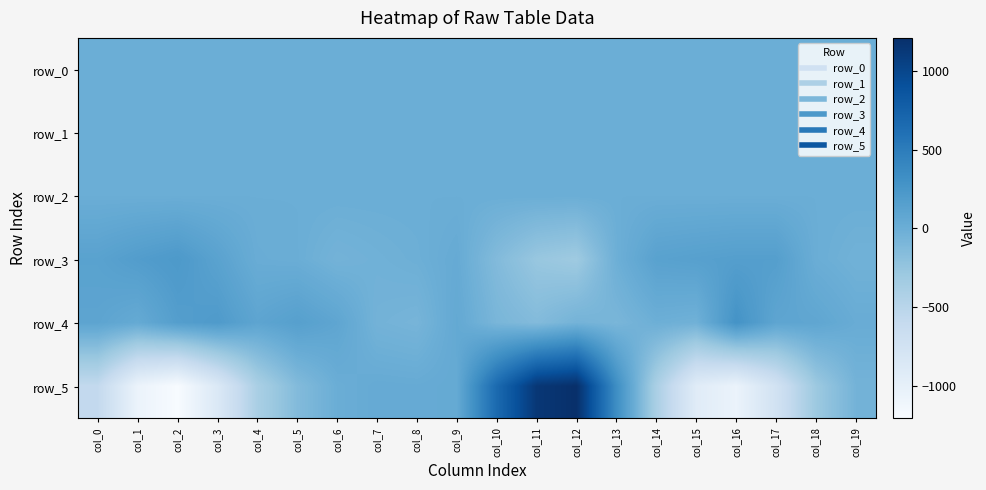

Reading left to right, what are all the values shown in this chart?

row_0: 0.5	0.3	-0.0	-0.4	-0.4	-0.3	-0.2	-0.1	-0.1	-0.3	-0.6	-0.4	0.2	0.6	0.6	0.4	-0.0	-0.4	-0.4	-0.3
row_1: -0.1	-0.3	-0.4	-0.3	-0.2	-0.2	-0.1	-0.1	-0.1	-0.2	-0.3	-0.4	-0.4	-0.2	-0.1	-0.2	-0.3	-0.3	-0.2	-0.2
row_2: 1.1	1.0	0.9	0.9	0.9	0.9	0.9	1.0	1.0	0.9	0.9	0.9	1.0	1.1	1.1	1.0	1.0	0.9	0.9	0.9
row_3: 127.0	179.5	220.3	123.5	13.7	3.1	-52.7	-31.6	-12.3	33.8	-138.4	-267.2	-309.6	-12.8	129.9	147.1	162.6	162.6	3.5	-36.3
row_4: 99.3	43.6	166.4	203.3	97.6	151.6	88.1	-50.8	-70.8	52.6	-84.8	-141.7	-55.1	-85.8	-10.4	-30.6	285.2	93.8	83.6	18.7
row_5: -583.0	-1067.6	-1208.9	-868.2	-392.6	-139.6	4.0	37.5	32.0	46.8	671.0	1141.4	1211.7	333.0	-396.8	-929.6	-1060.6	-748.9	-297.5	-54.6